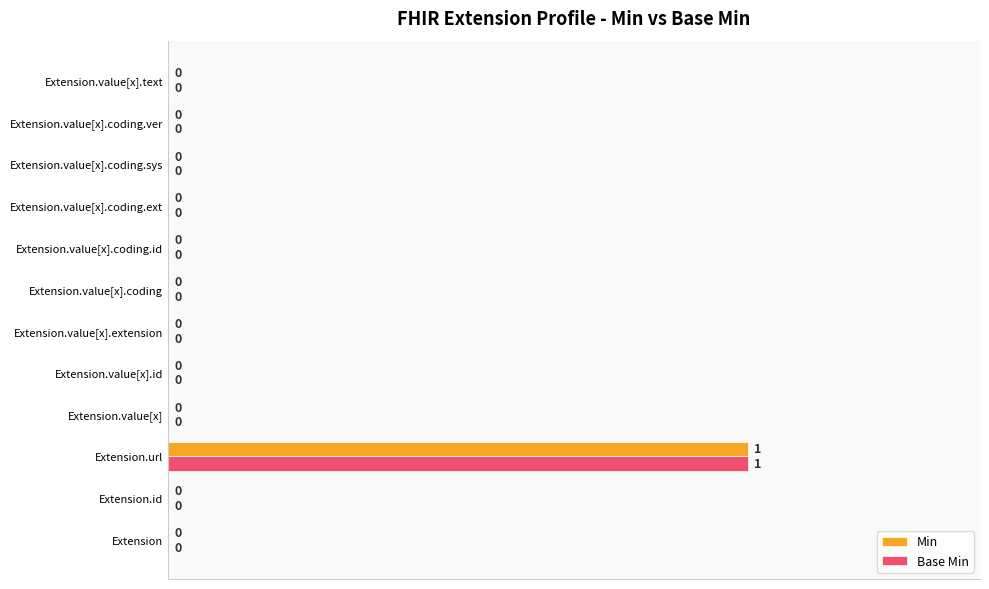

What is the sum of all Base Min values?

1